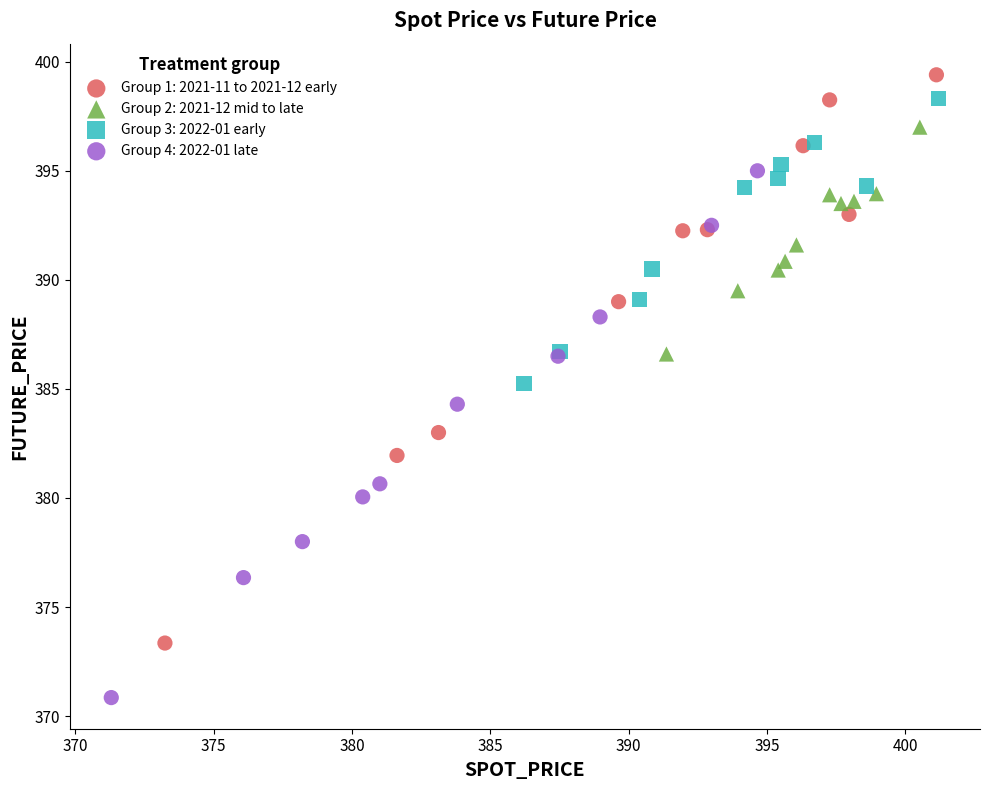

Which series contains the lowest Y value?

Group 4: 2022-01 late